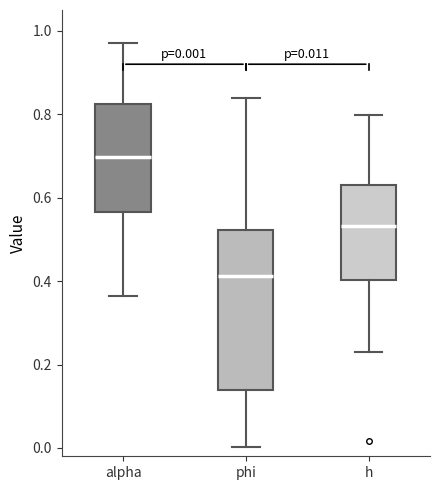

Which box is the tallest, from its lower edge to its upper edge?

phi